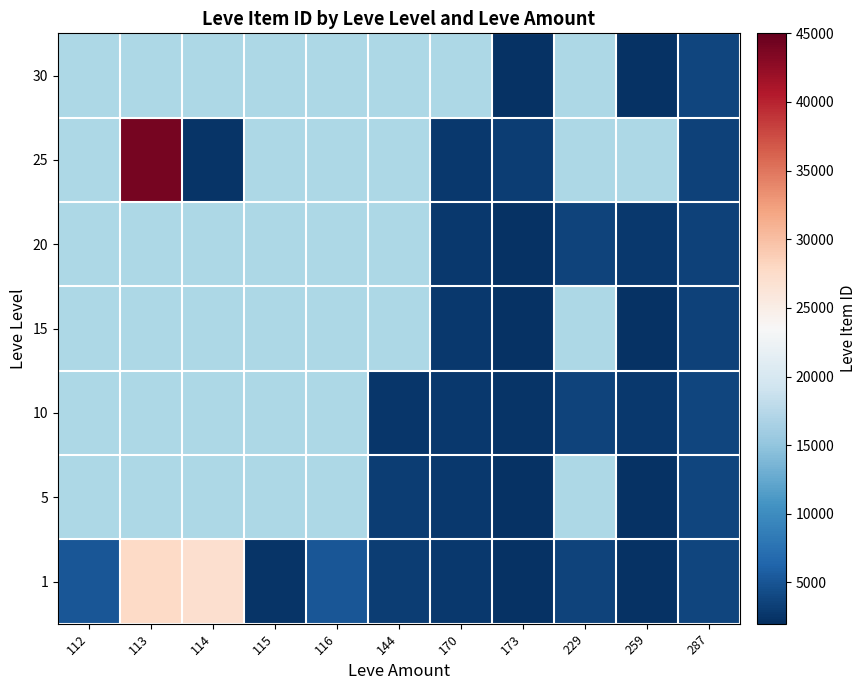

How many data points does each series have?

11